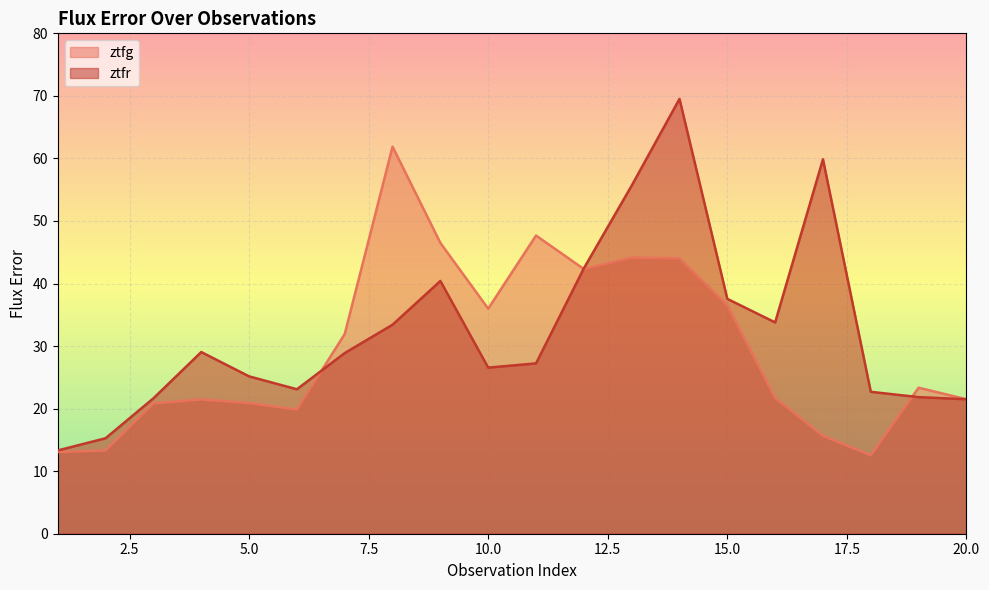

True or false: ztfr and ztfg intersect in this chart.

True